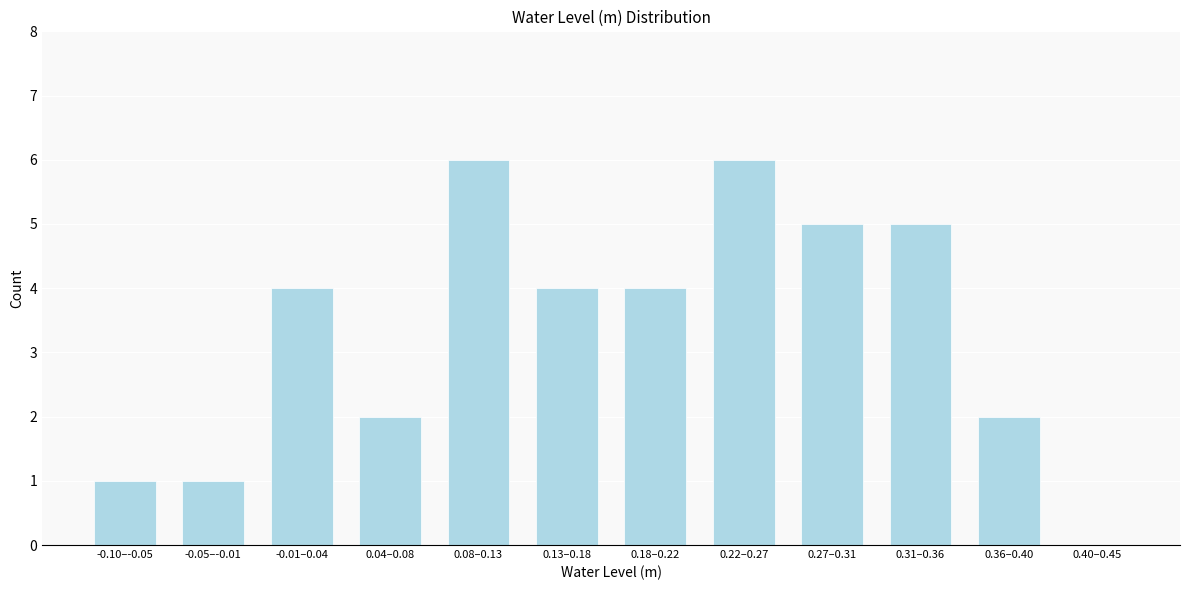

Reading left to right, transcribe all the data shown in this chart.

-0.10–-0.05=1	-0.05–-0.01=1	-0.01–0.04=4	0.04–0.08=2	0.08–0.13=6	0.13–0.18=4	0.18–0.22=4	0.22–0.27=6	0.27–0.31=5	0.31–0.36=5	0.36–0.40=2	0.40–0.45=0